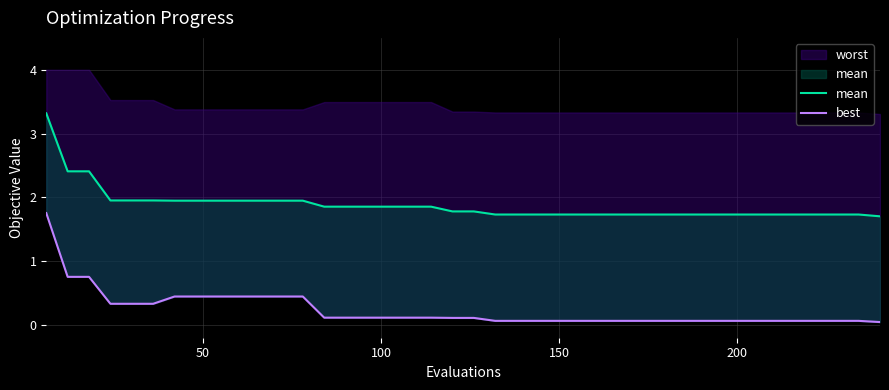

How many categories are shown in the chart?

40